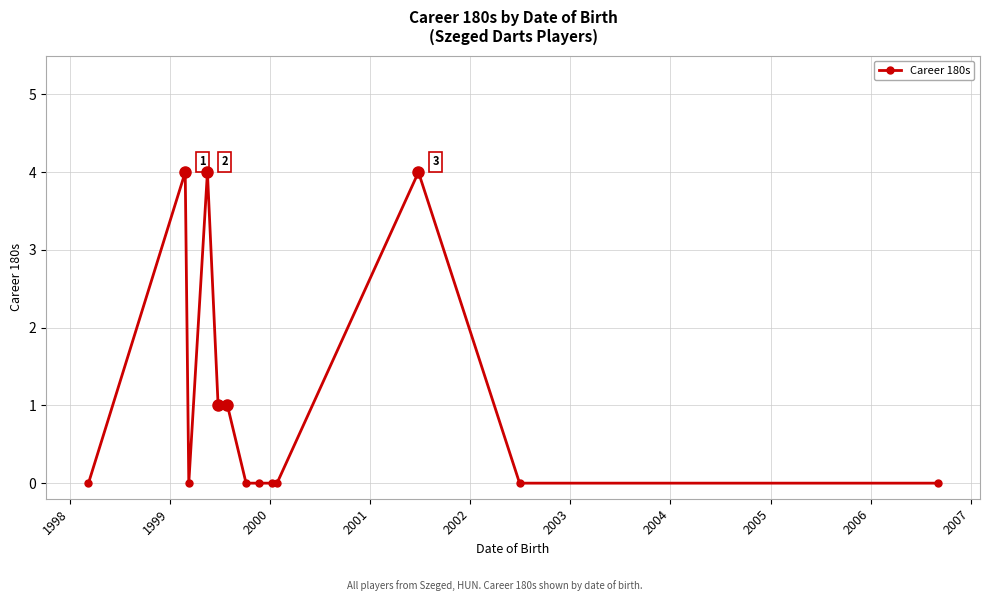

What is the sum of all values?

14